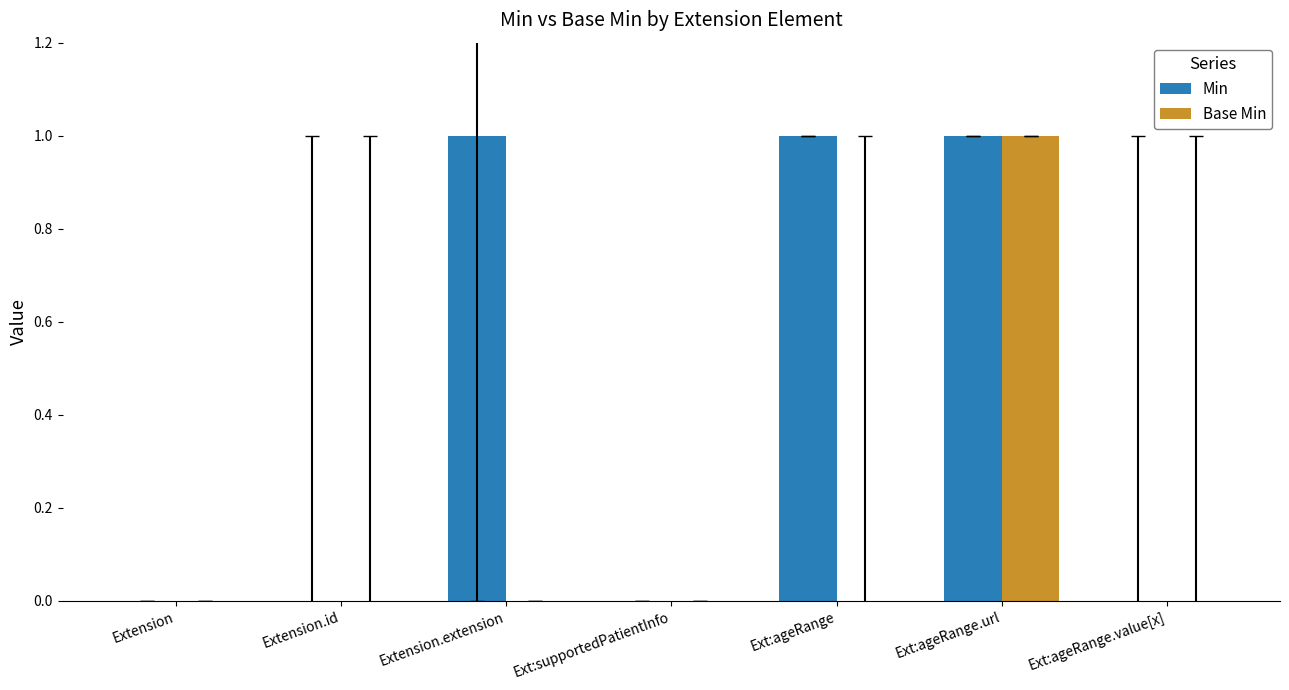

True or false: Base Min has a value of -1 at Extension.

False